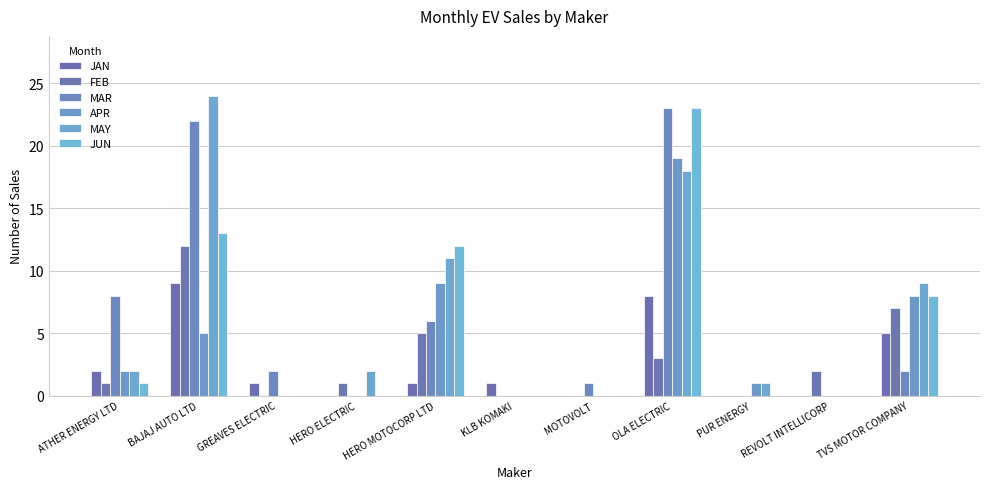

What is the average value of the APR series?

4